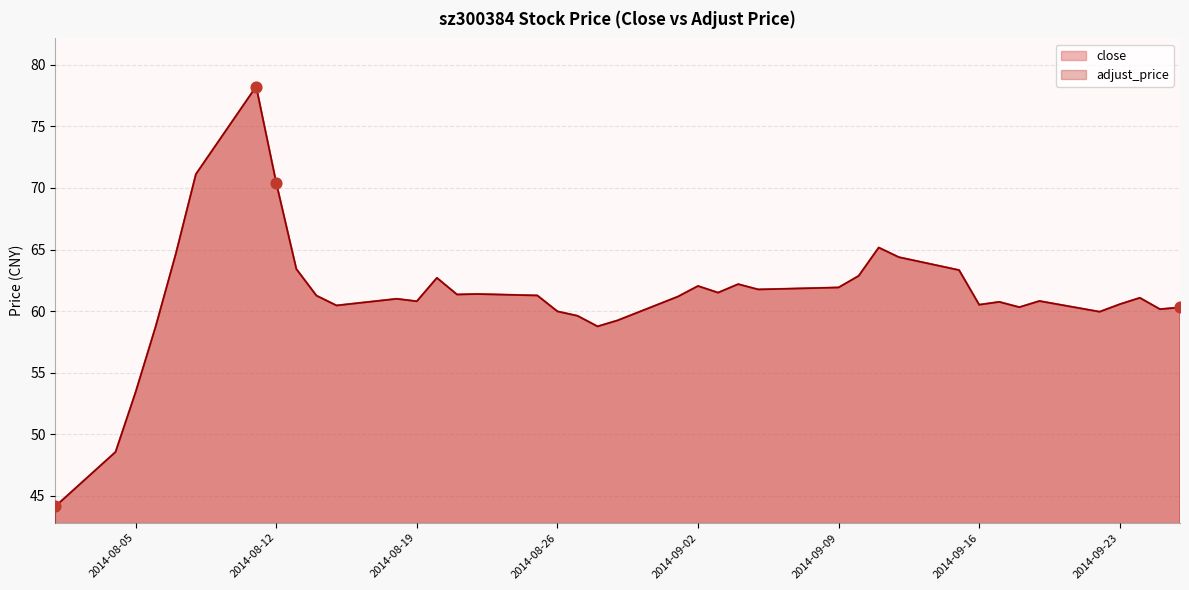

Which series reaches the maximum Y coordinate?

close